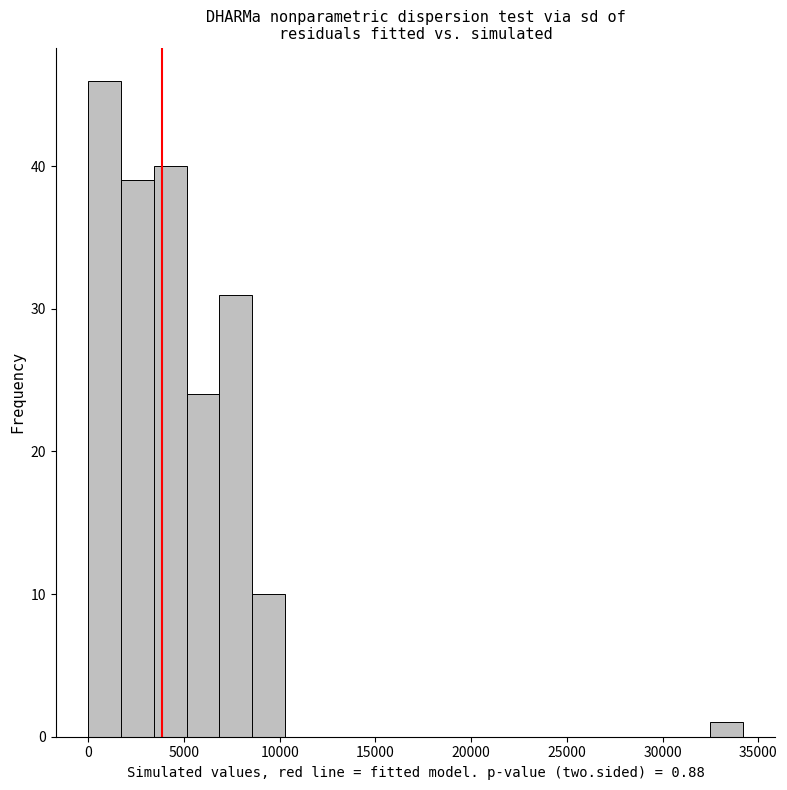

Around what value on the x-axis is the tallest bar? Give the approximate position of its centre, as read against the axis.

1000